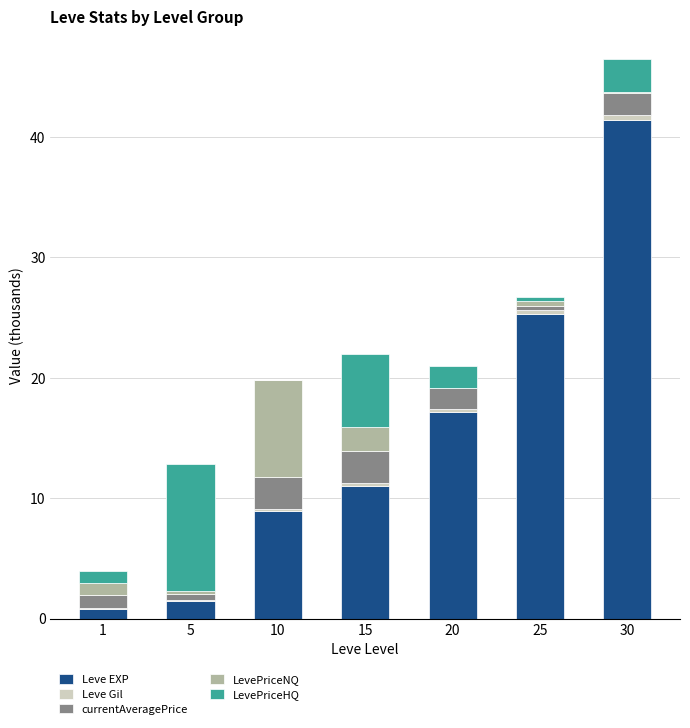

How many distinct data groups are displayed?

5